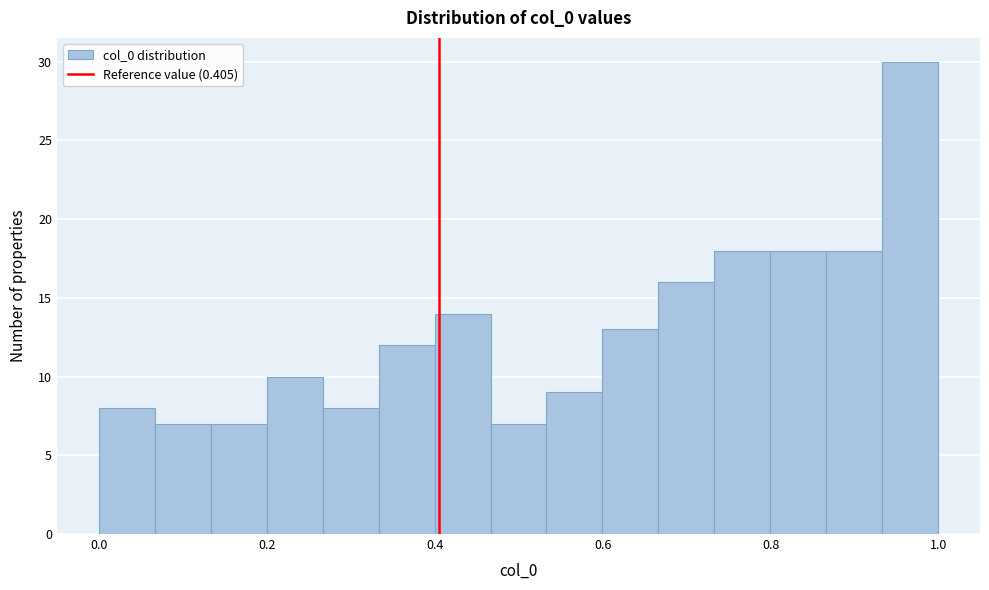

Around what value on the x-axis is the tallest bar? Give the approximate position of its centre, as read against the axis.

0.96